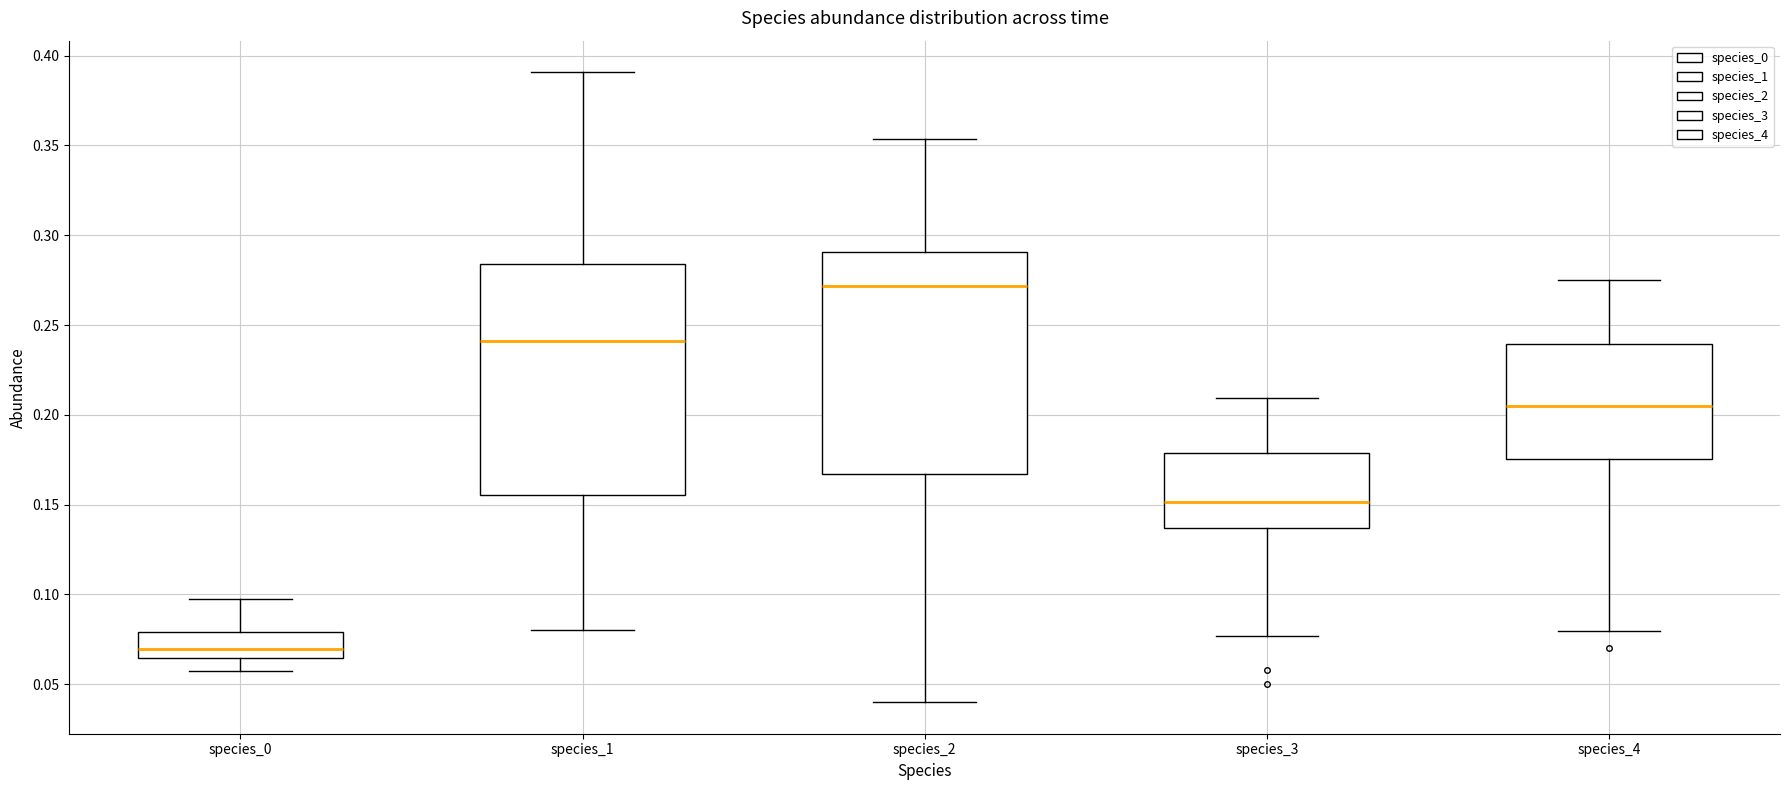

Where does the lower whisker of the box for species_3 end on the y-axis? The values are not printed on the chart, so give them approximately, as read against the axis.

0.075